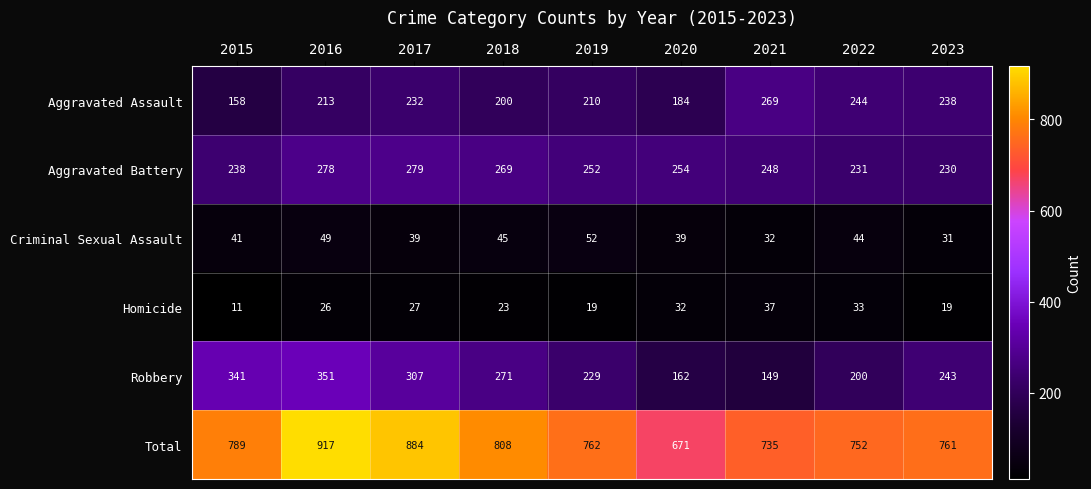

Rank the series at 2018 from lowest to highest value.

Homicide, Criminal Sexual Assault, Aggravated Assault, Aggravated Battery, Robbery, Total